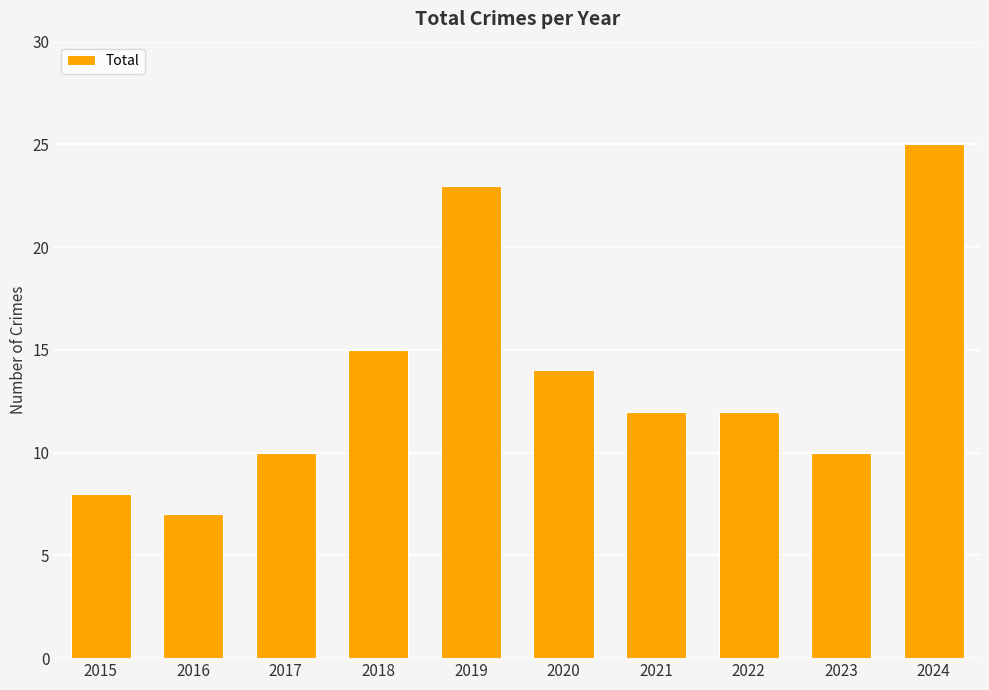

What is the sum of all values?

136